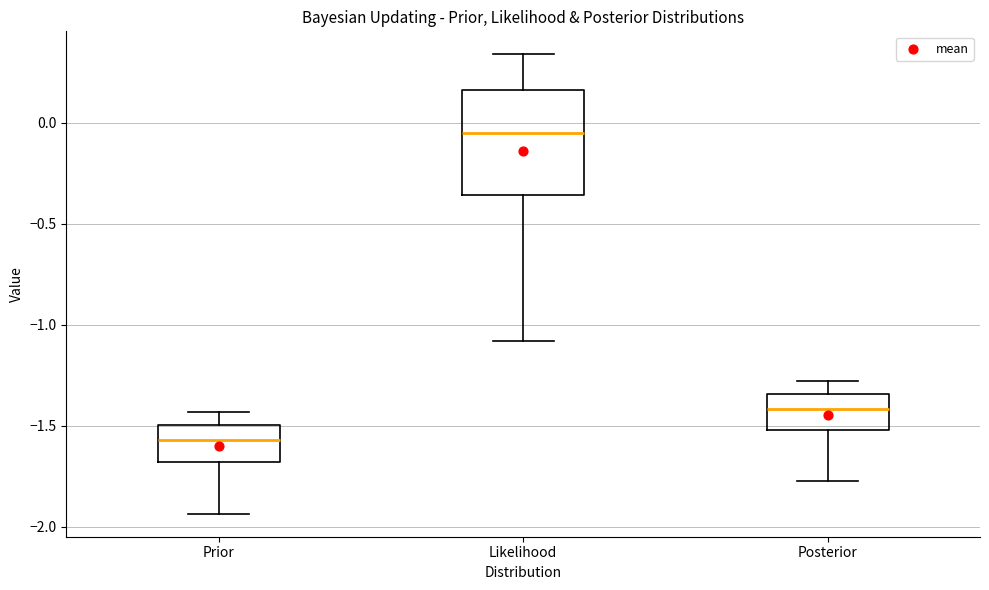

Reading left to right, read every box against the y-axis: the position of its median line, the range the box covers, and the ends of its whiskers. The values are not printed on the chart, so give them approximately, as read against the axis.

Prior: median -1.55, box -1.70 to -1.50, whiskers -1.95 to -1.45
Likelihood: median -0.05, box -0.35 to 0.15, whiskers -1.10 to 0.35
Posterior: median -1.40, box -1.50 to -1.35, whiskers -1.80 to -1.30